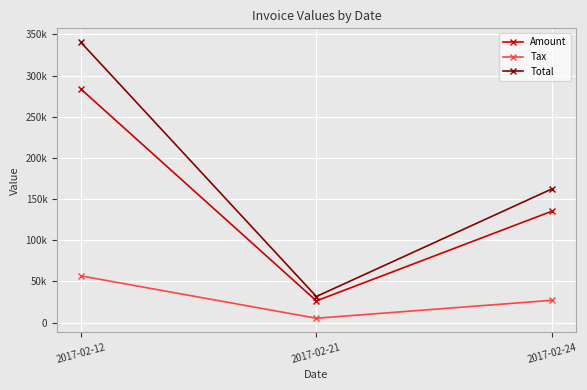

At which label does Amount first exceed 135388?

2017-02-12